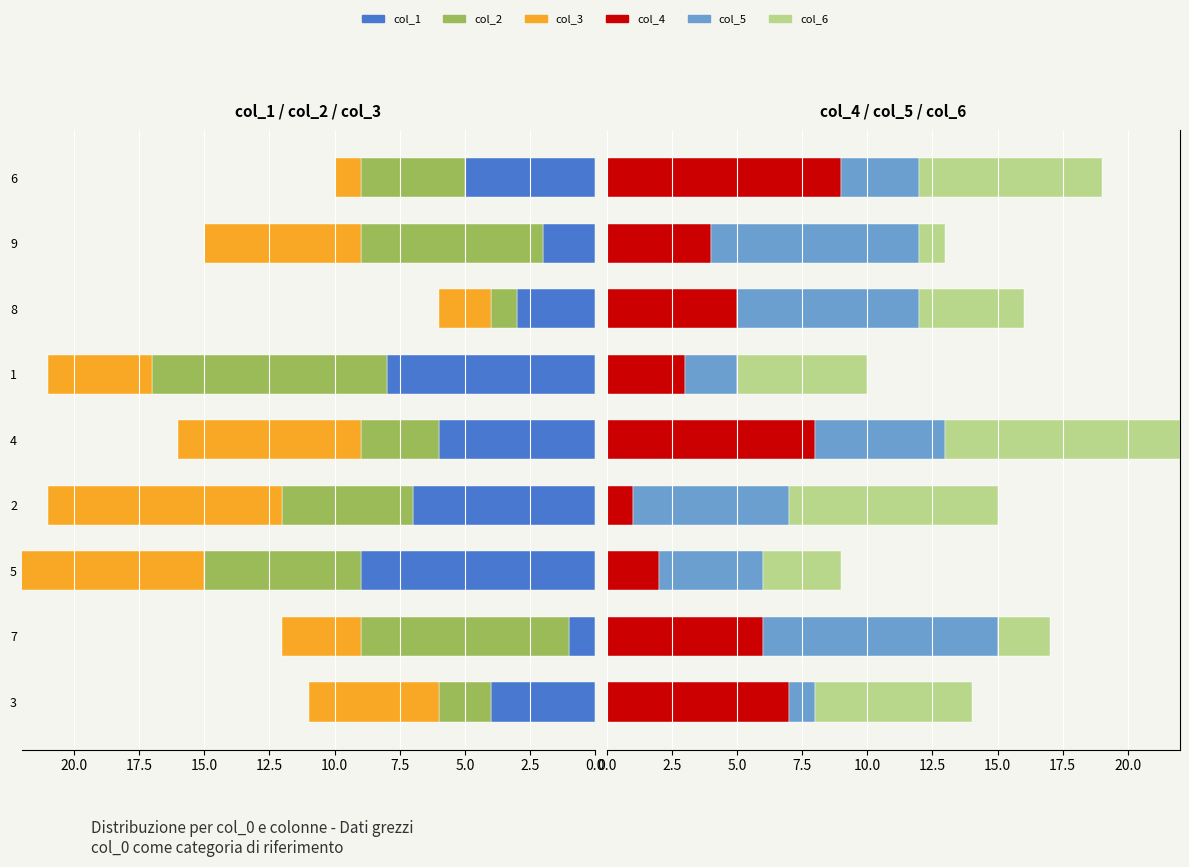

Is it true that col_3 equals 2 at 1?

False